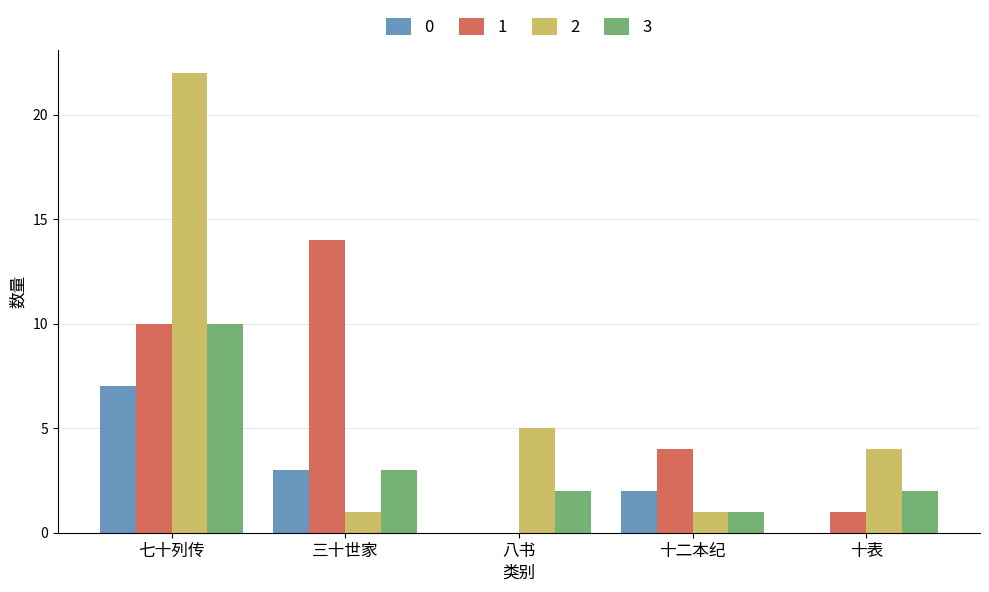

Is it true that 0 equals 0 at 八书?

True